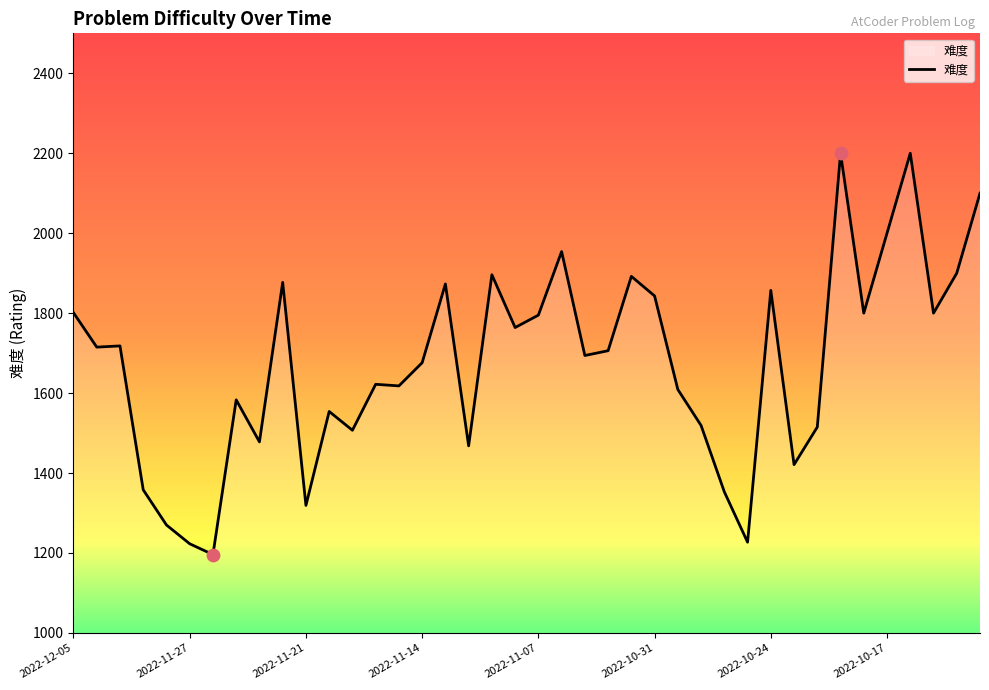

What is the greatest value displayed?

2200